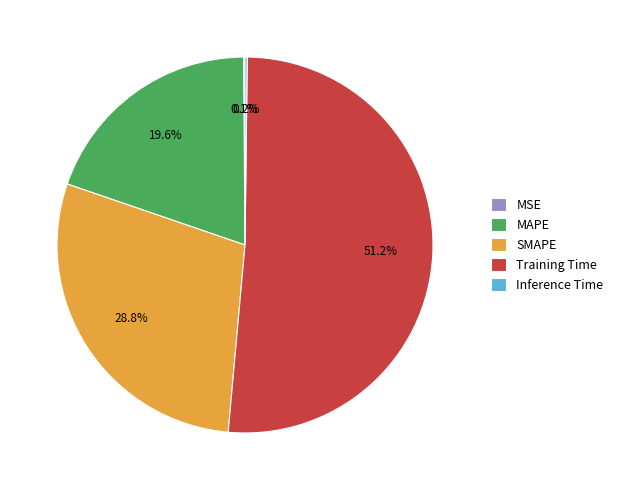

Approximately how many times larger is the value at MAPE compared to Training Time?

0.4